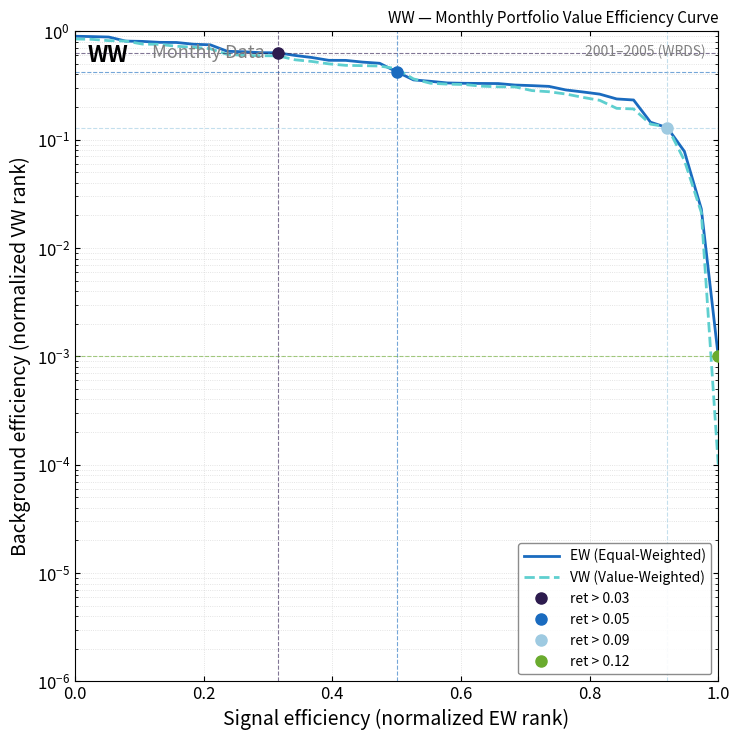

Rank the series by their average value, from highest to lowest.

EW (Equal-Weighted), VW (Value-Weighted)